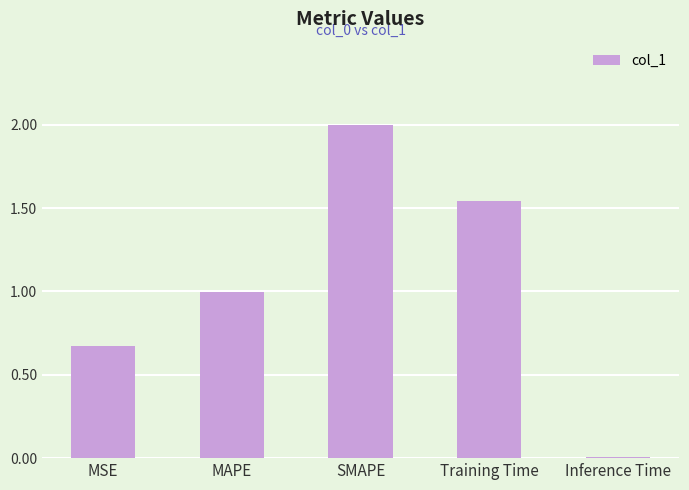

How many bars are there in total?

5